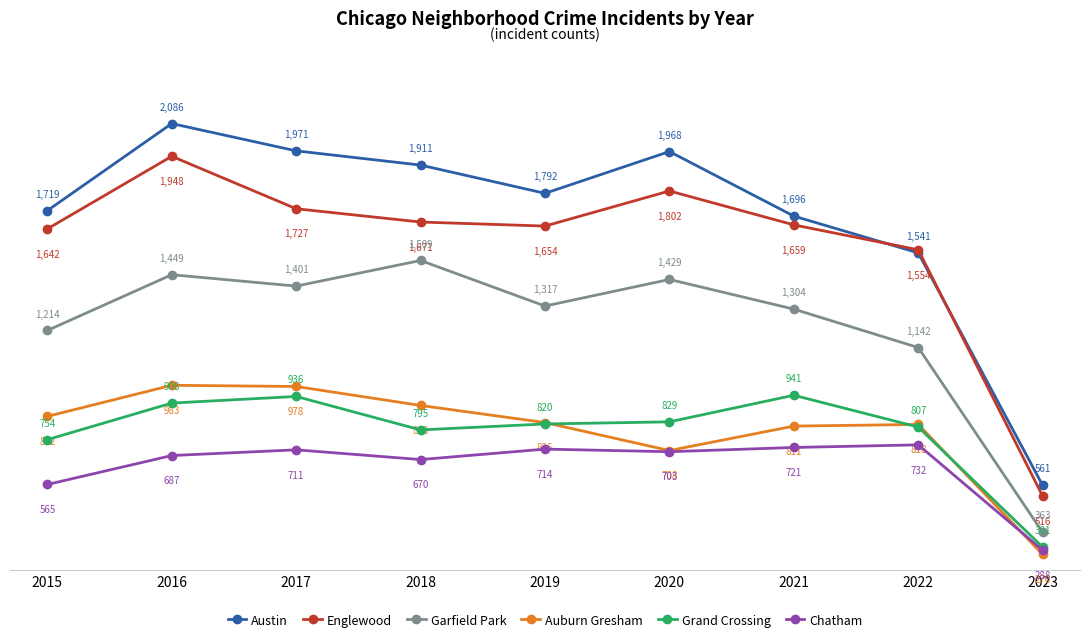

Is it true that Grand Crossing equals 754 at 2015?

True